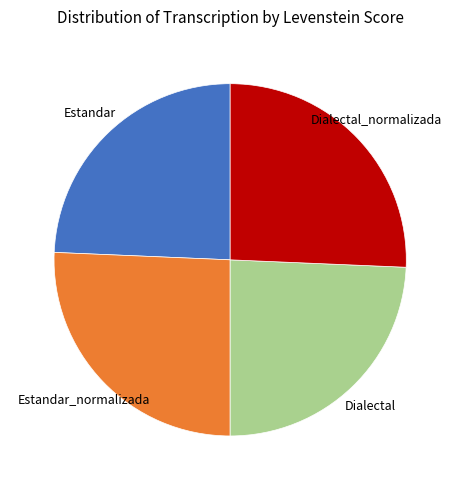

Is there any slice that represents more than half of the pie?

No